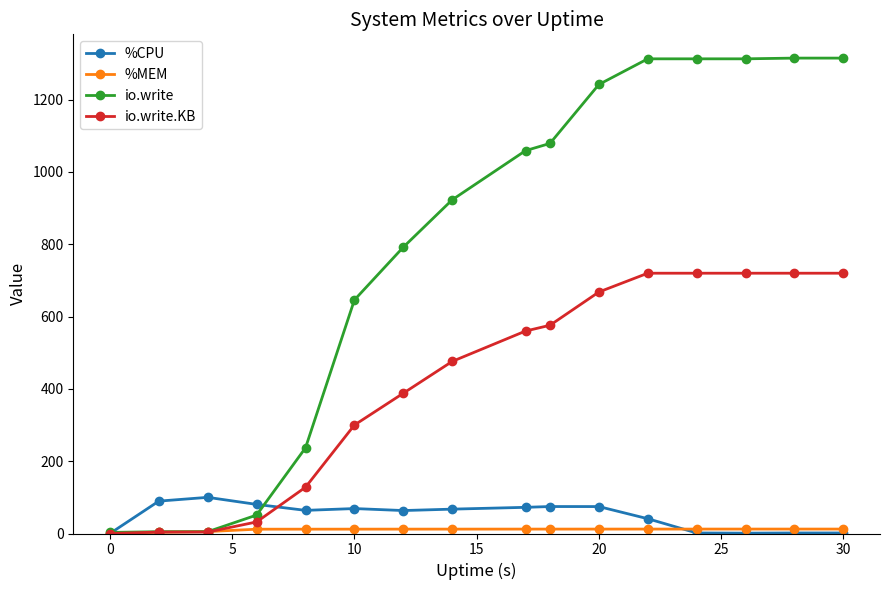

What is the sum of all io.write values?

12611.0